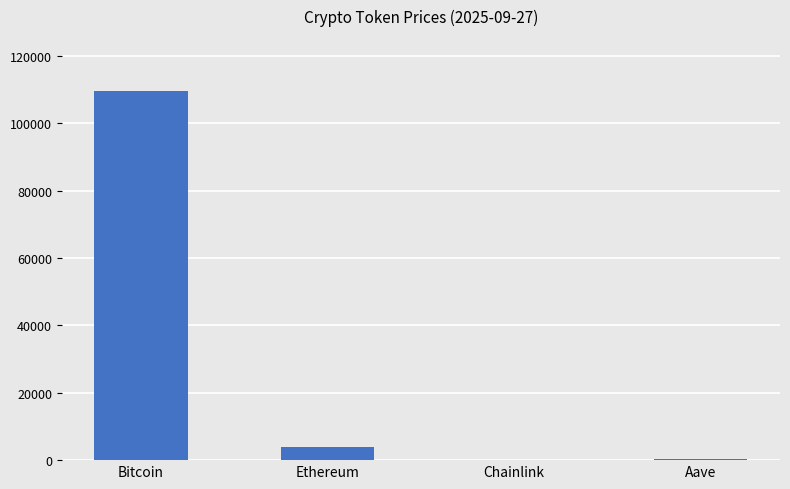

The chart shows a value of 20.9 at Chainlink. True or false?

True